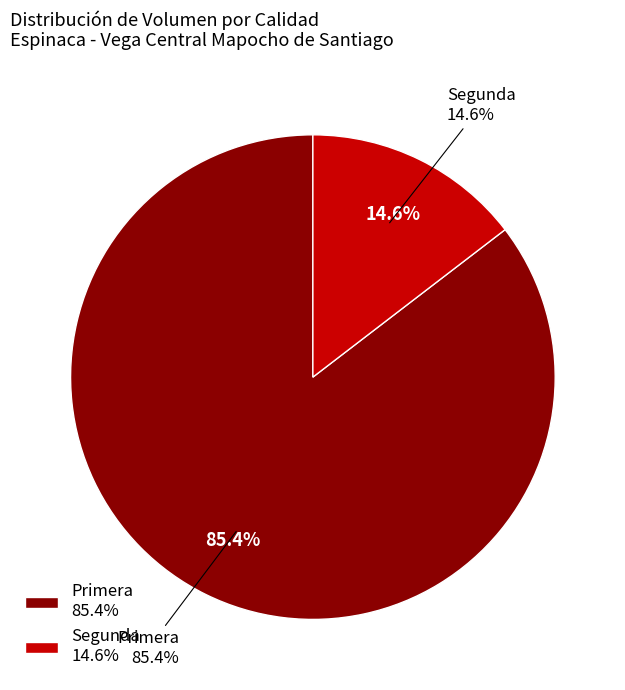

The Primera slice represents 50% of the pie. True or false?

False